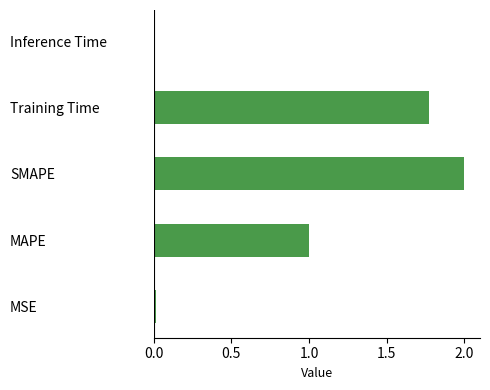

At which category does the chart reach its peak across all series?

SMAPE